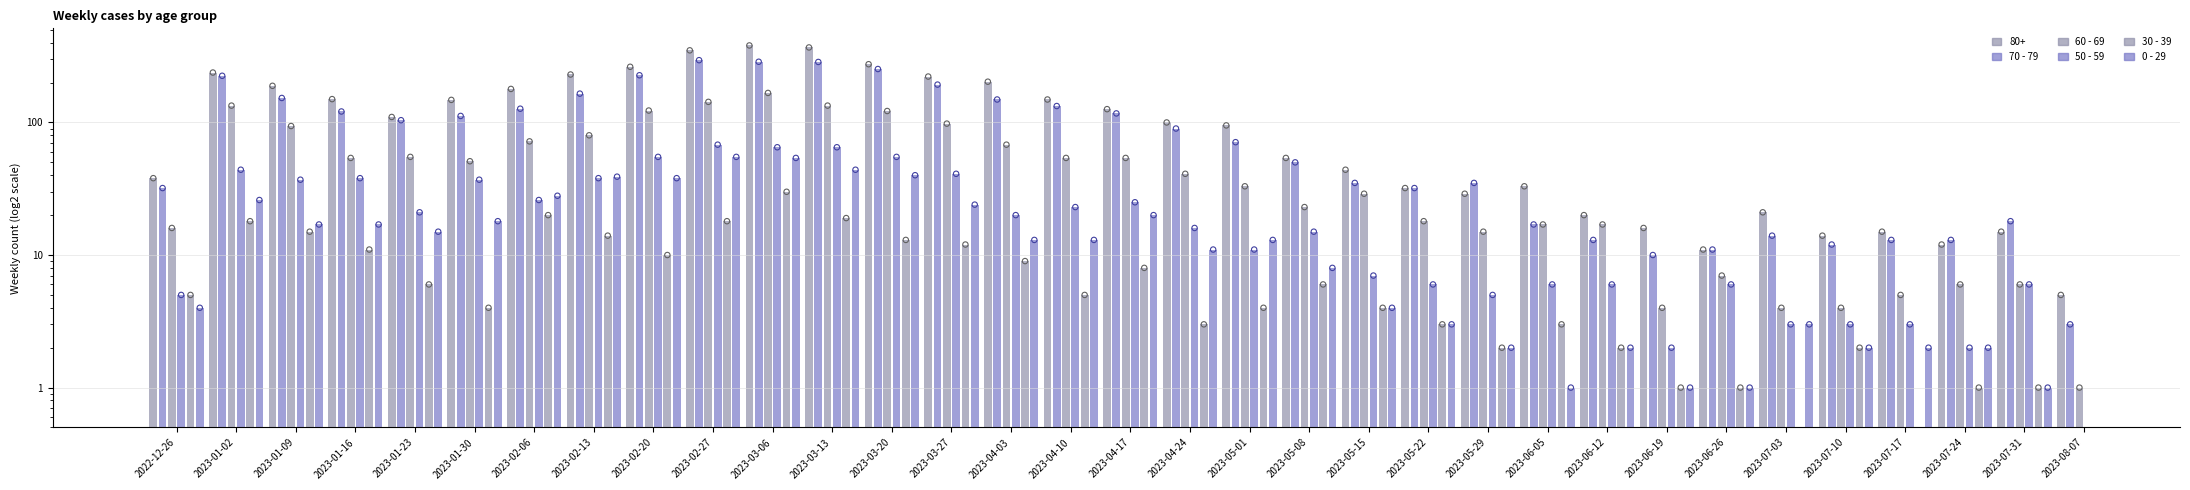

Which series contains the lowest Y value?

60 - 69